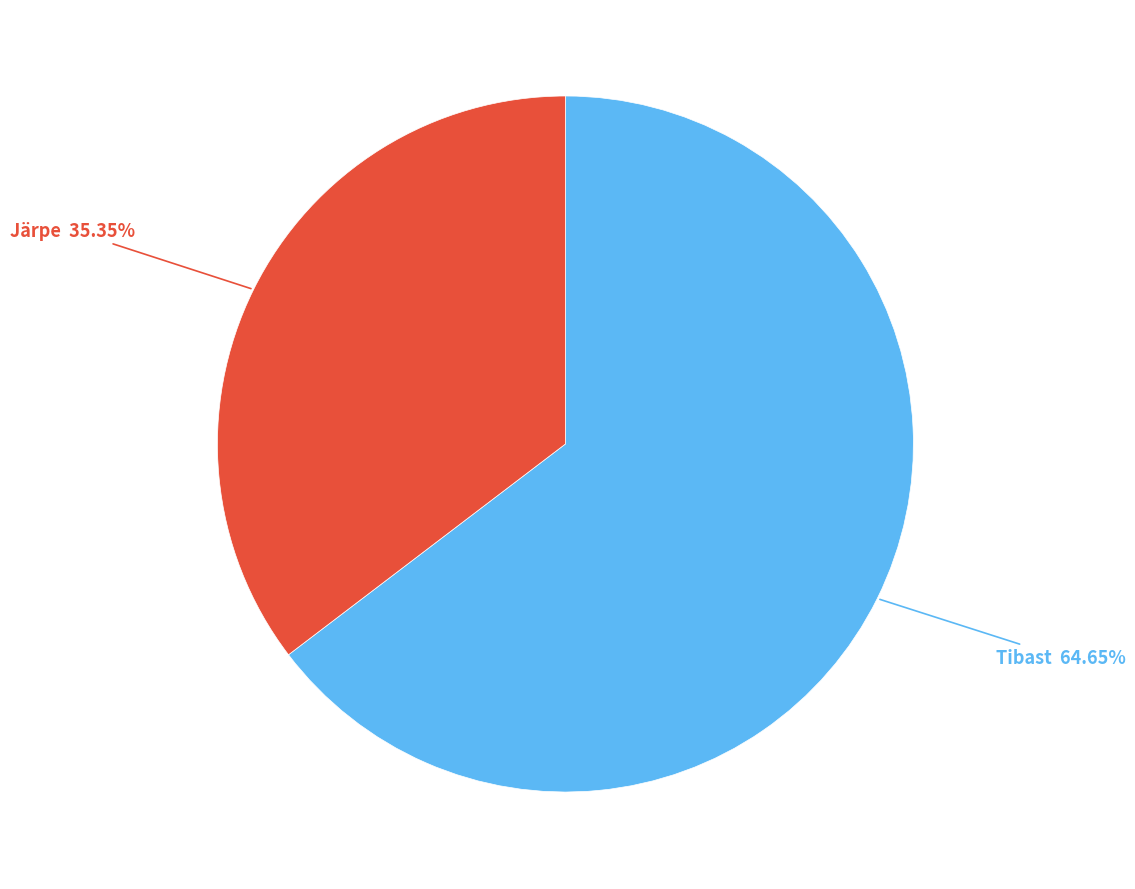

Is it true that Järpe is 22% of the pie?

False